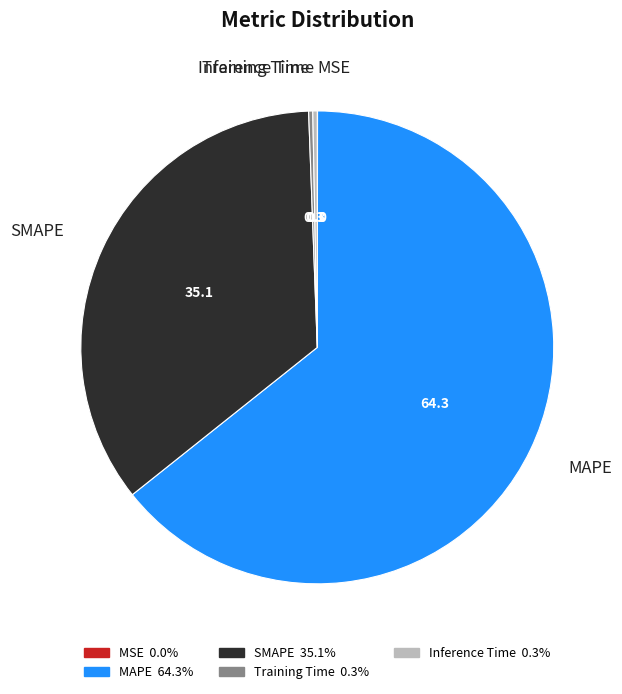

Combined, do MAPE and SMAPE account for over 50%?

Yes